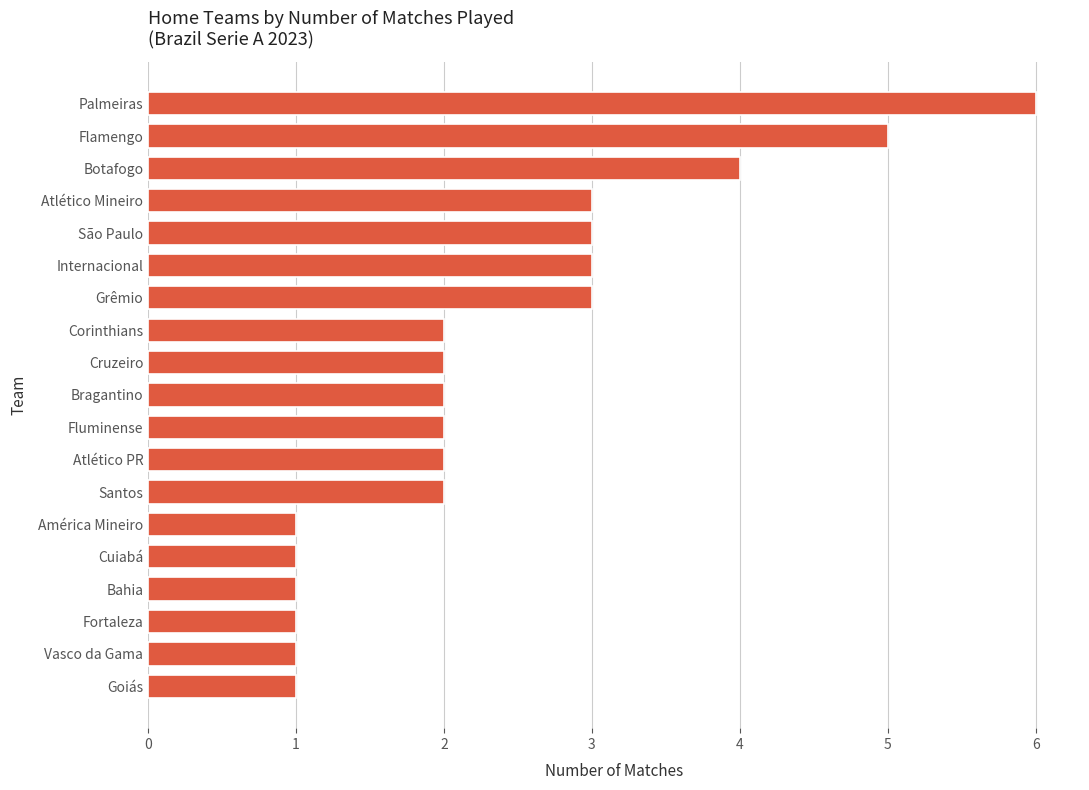

Approximately how many times larger is the value at Grêmio compared to Goiás?

3.0